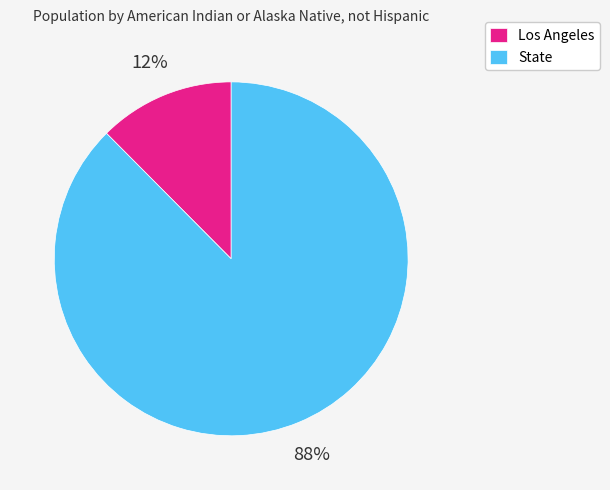

Is there a majority slice in this chart?

Yes